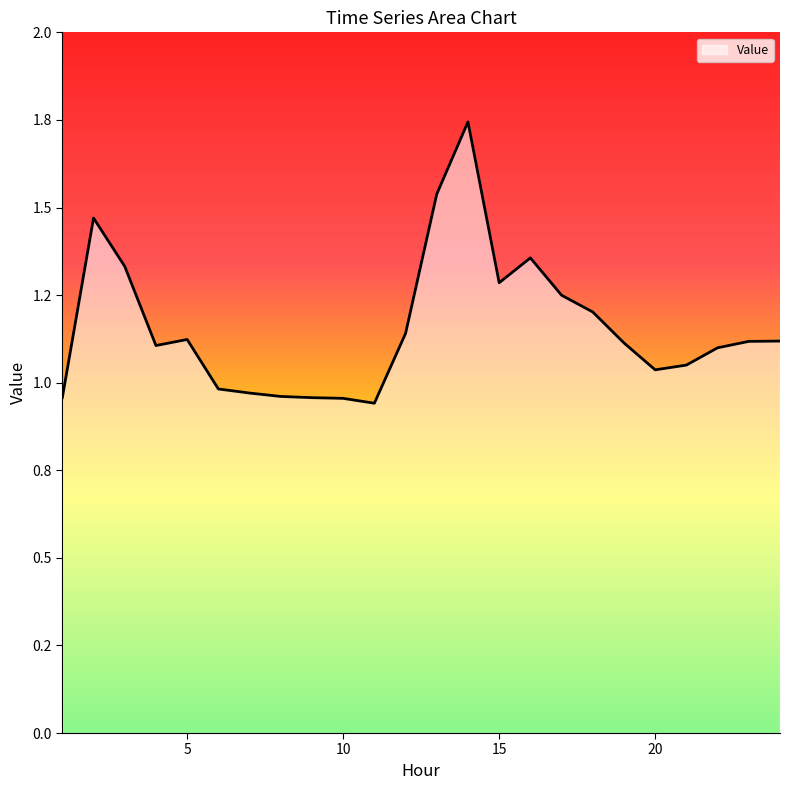

Does the chart have visible grid lines?

No